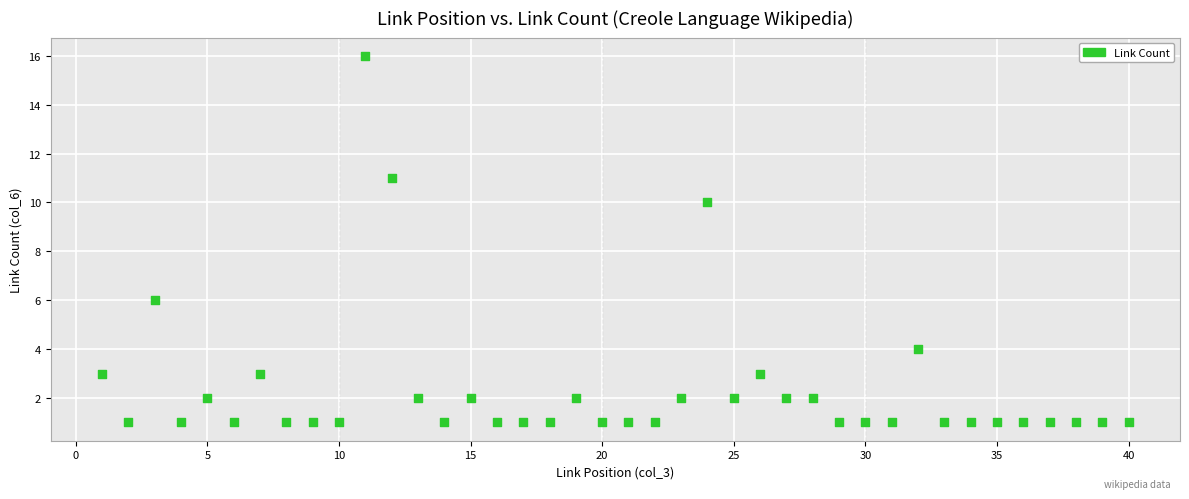

What is the range of X values (max minus min)?

39